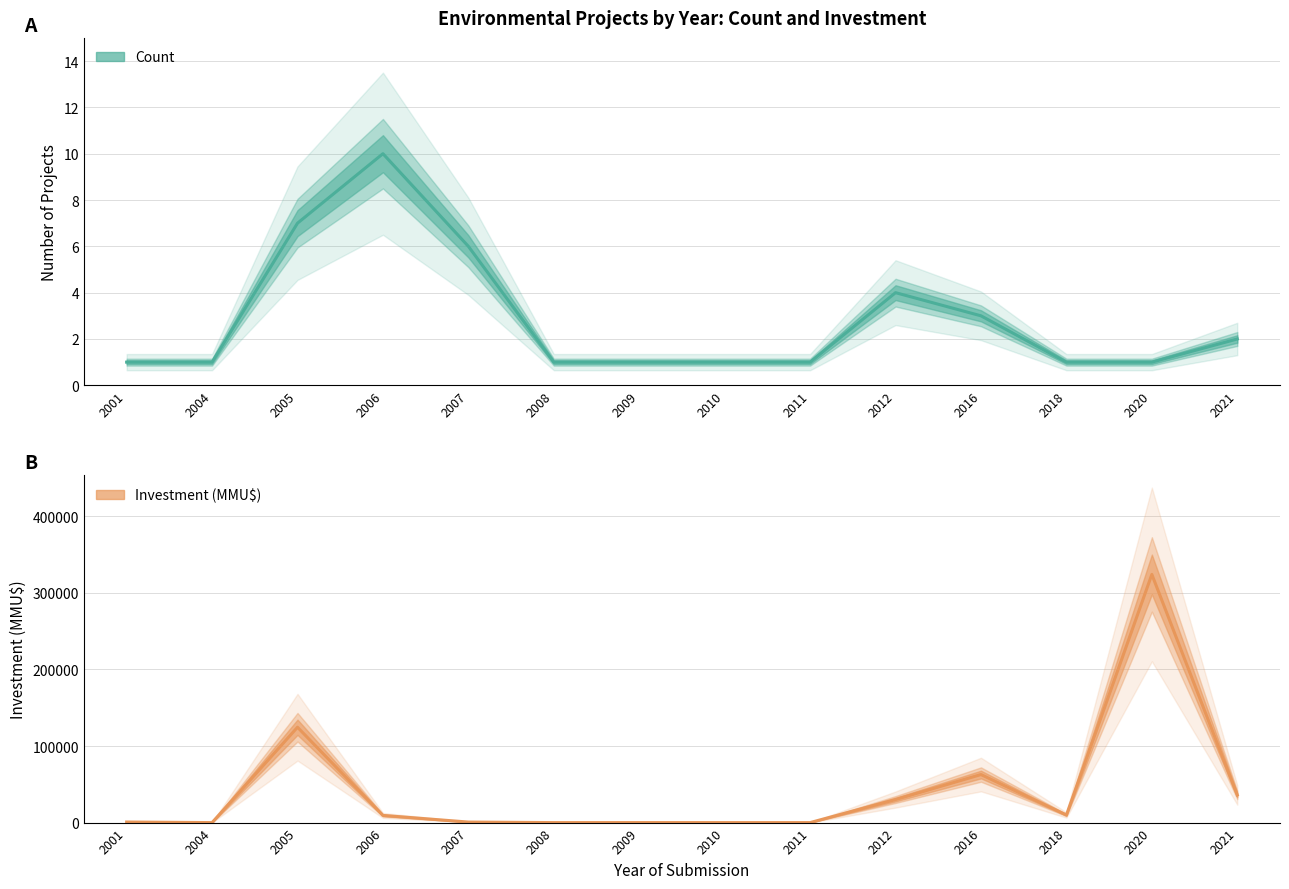

Count the Count (Estimate) values in the range 1 to 4.

11